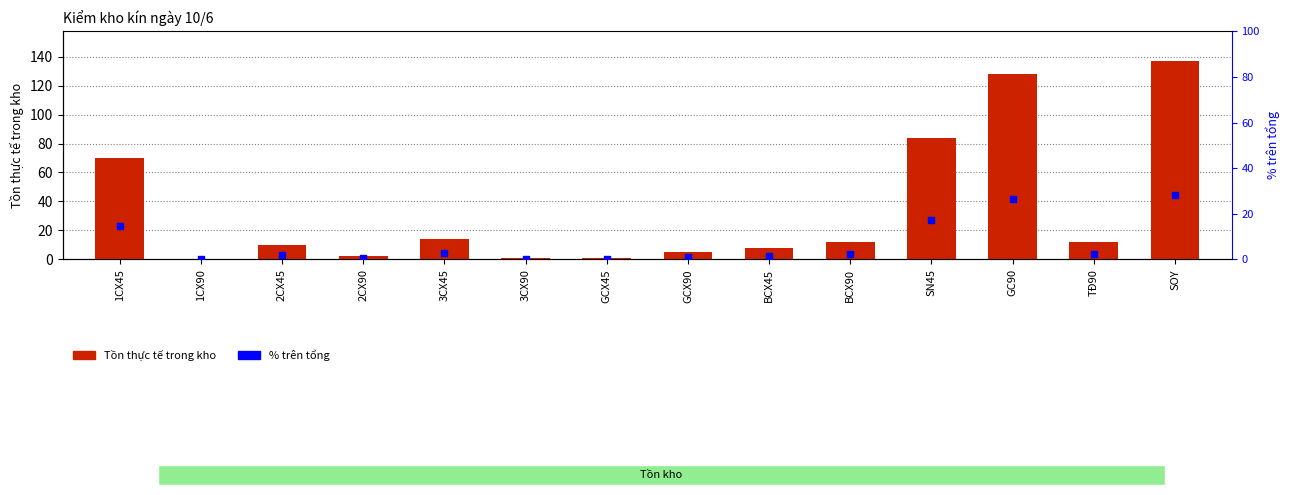

Which series contains the lowest Y value?

Tồn thực tế trong kho